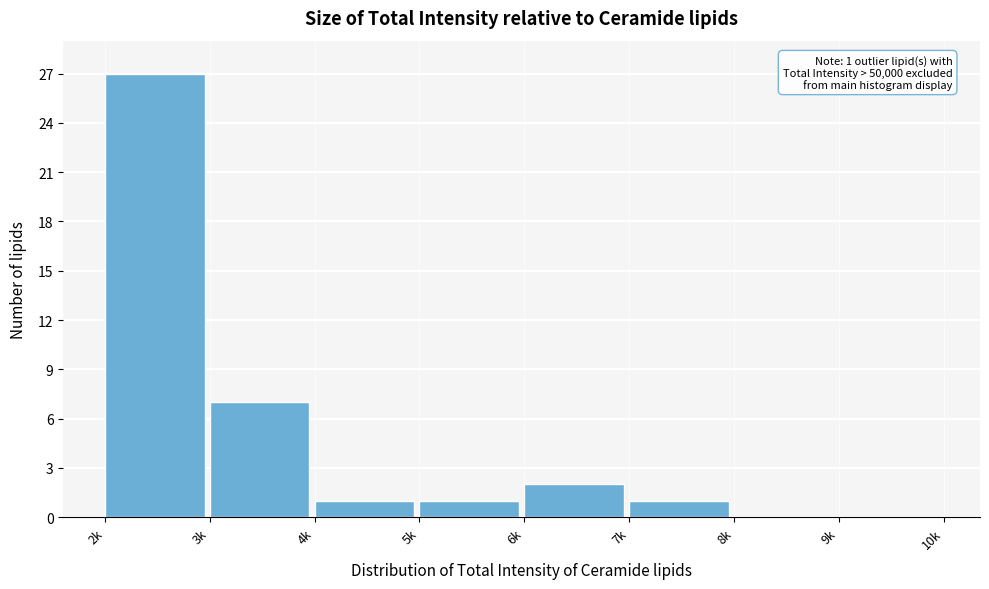

Reading left to right, transcribe all the data shown in this chart.

2k=27	3k=7	4k=1	5k=1	6k=2	7k=1	8k=0	9k=0